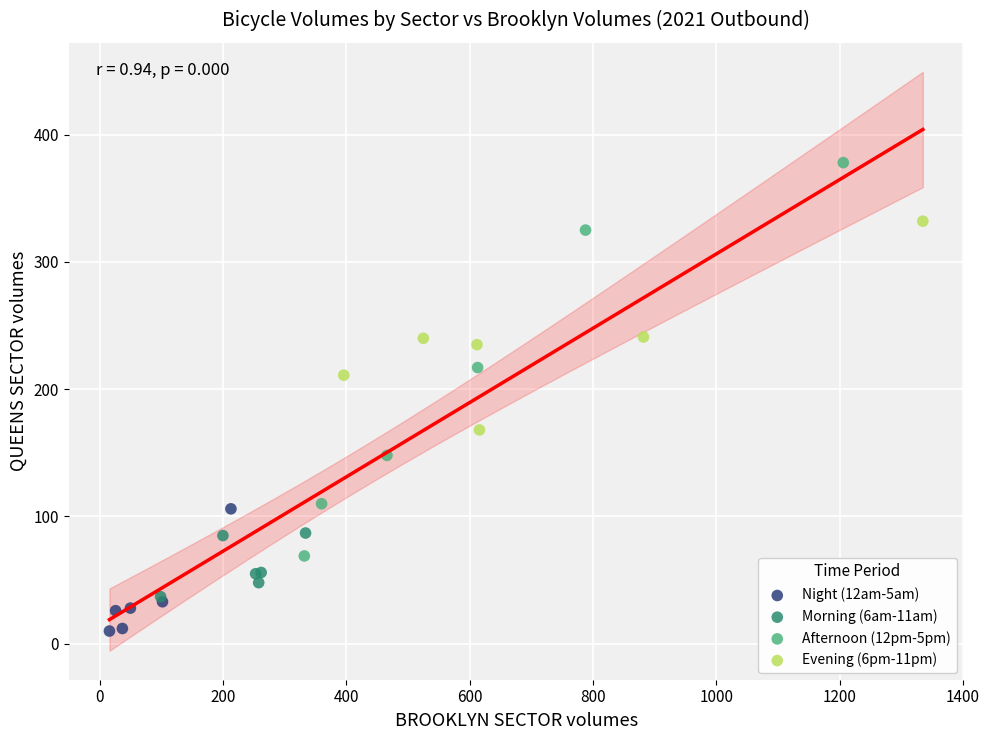

What are all the series names shown in the legend?

Night (12am-5am), Morning (6am-11am), Afternoon (12pm-5pm), Evening (6pm-11pm)